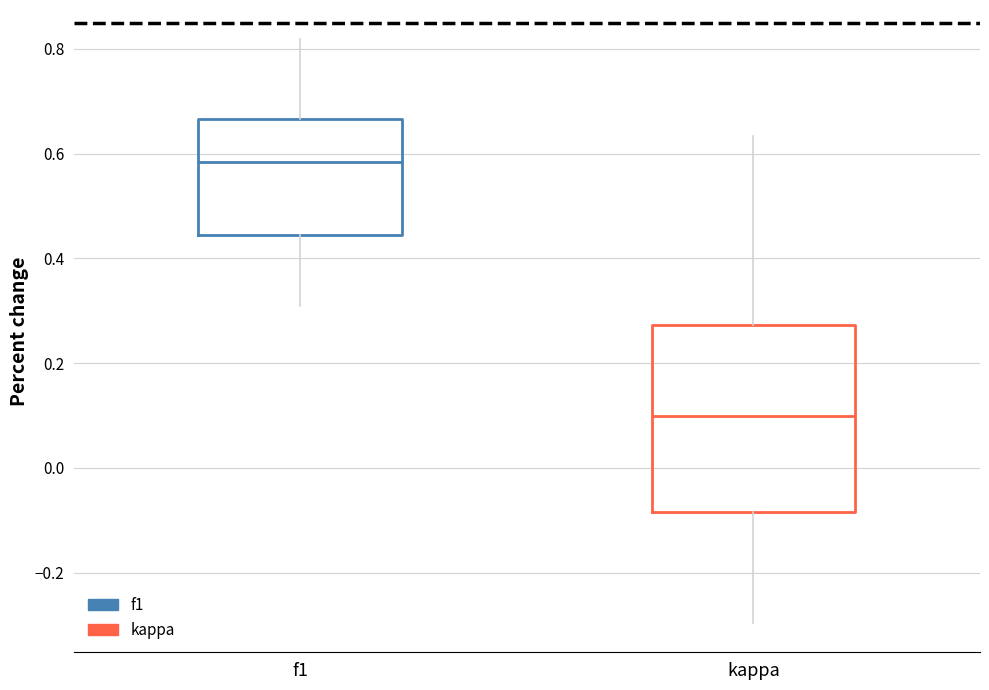

Reading left to right, read every box against the y-axis: the position of its median line, the range the box covers, and the ends of its whiskers. The values are not printed on the chart, so give them approximately, as read against the axis.

f1: median 0.58, box 0.44 to 0.66, whiskers 0.30 to 0.82
kappa: median 0.10, box -0.08 to 0.28, whiskers -0.30 to 0.64